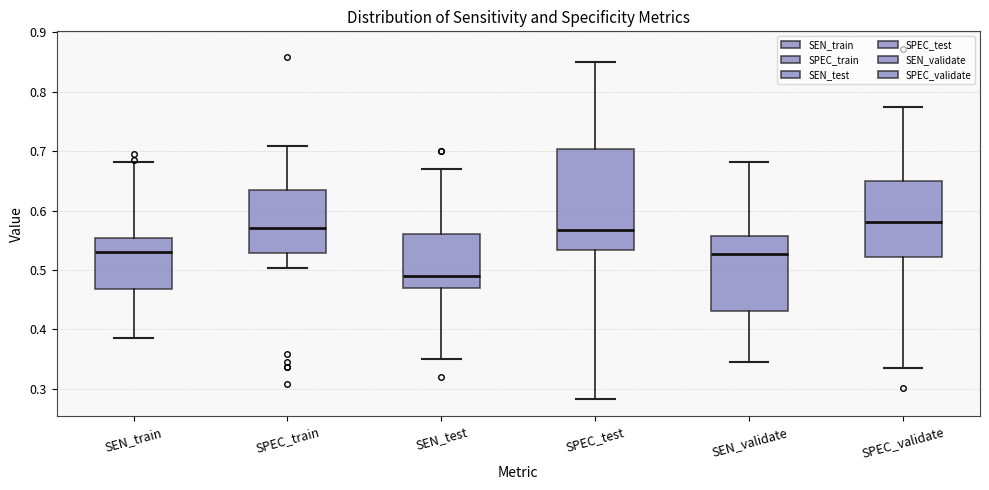

Which box's median line is the highest?

SPEC_validate